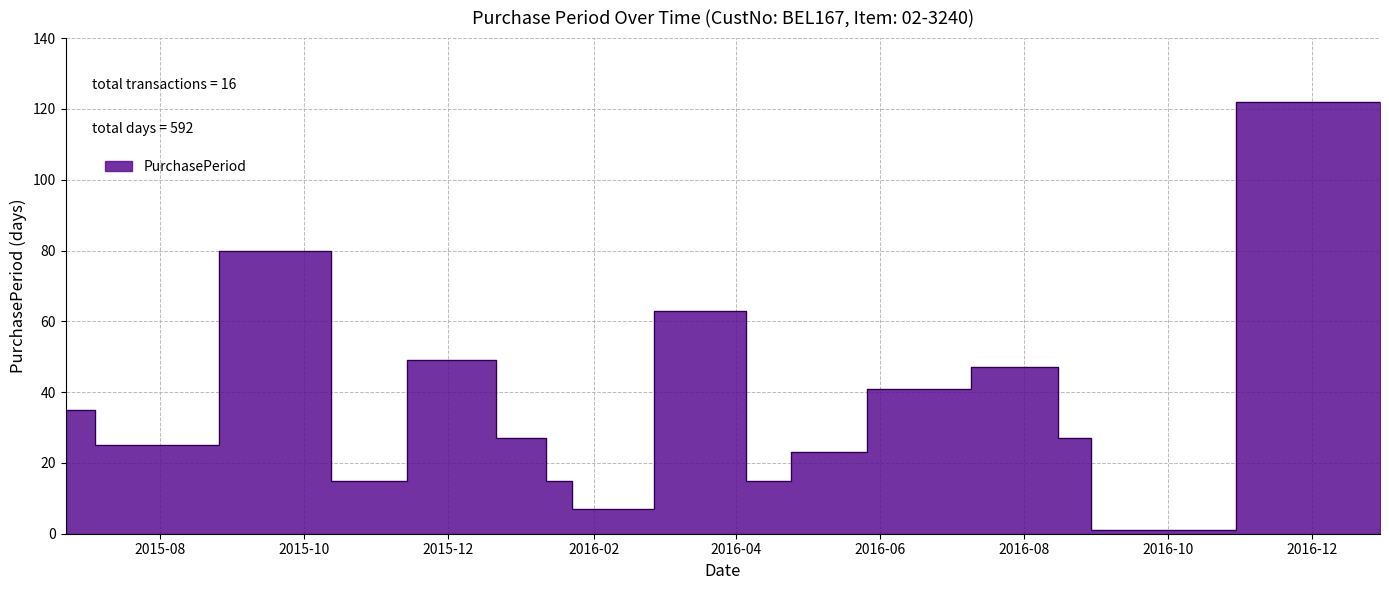

Reading left to right, what are all the values shown in this chart?

2015-06-22=35	2015-07-17=25	2015-10-05=80	2015-10-20=15	2015-12-08=49	2016-01-04=27	2016-01-19=15	2016-01-26=7	2016-03-29=63	2016-04-13=15	2016-05-06=23	2016-06-16=41	2016-08-02=47	2016-08-29=27	2016-08-30=1	2016-12-30=122